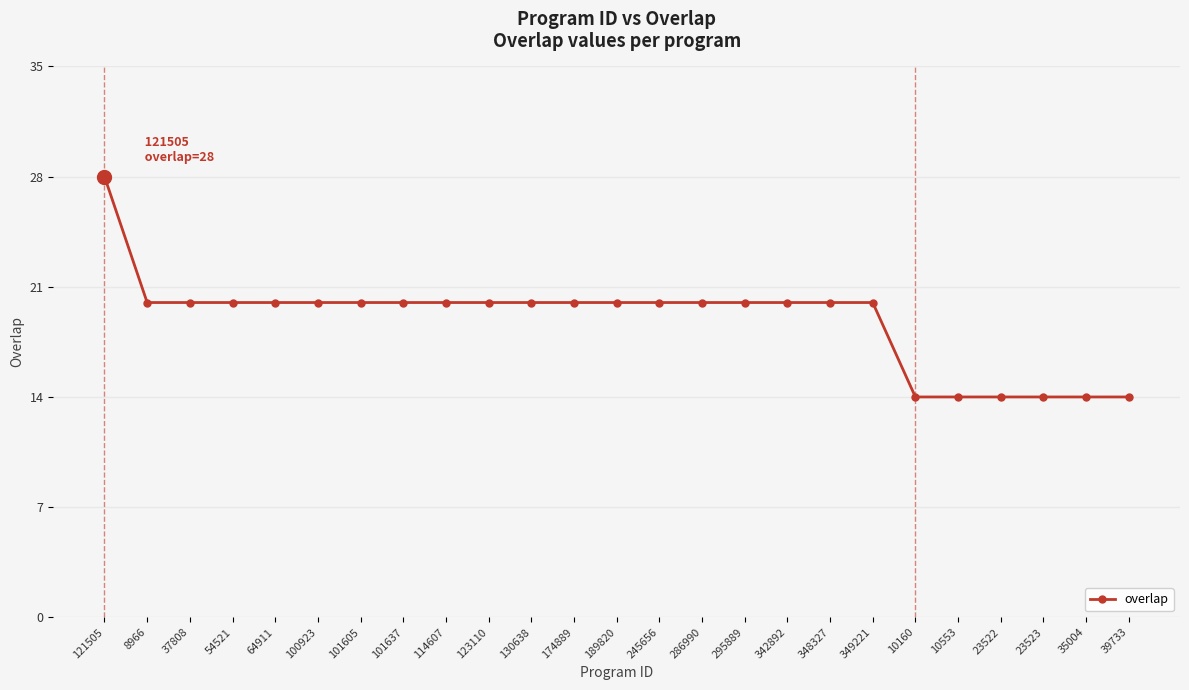

What is the ratio of the value at 10160 to the value at 123110?

0.7